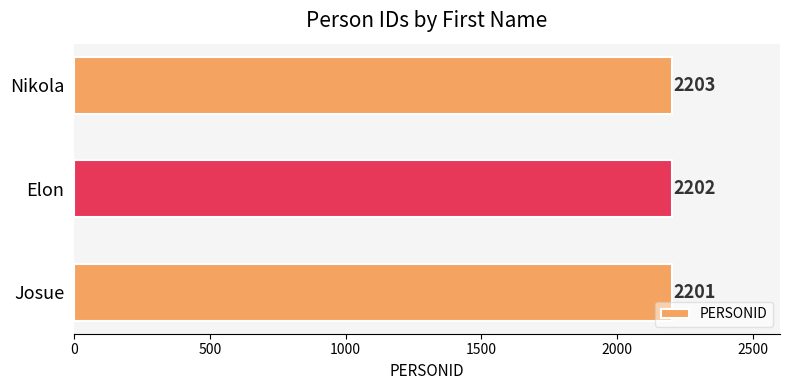

Is it true that the value at Elon is 767?

False